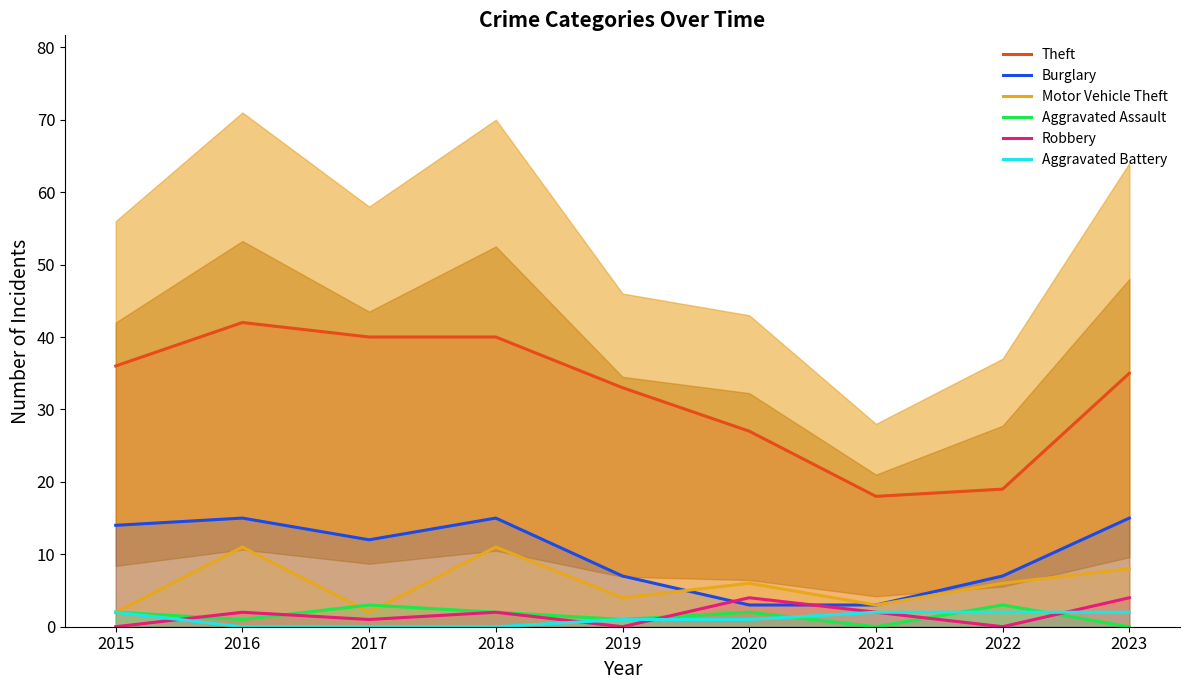

Where is the first local maximum for Motor Vehicle Theft?

2016